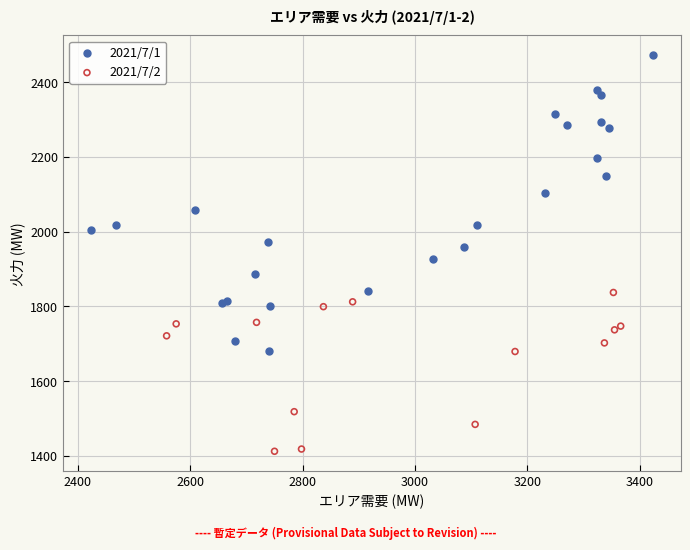

Which series reaches the minimum Y coordinate?

2021/7/2